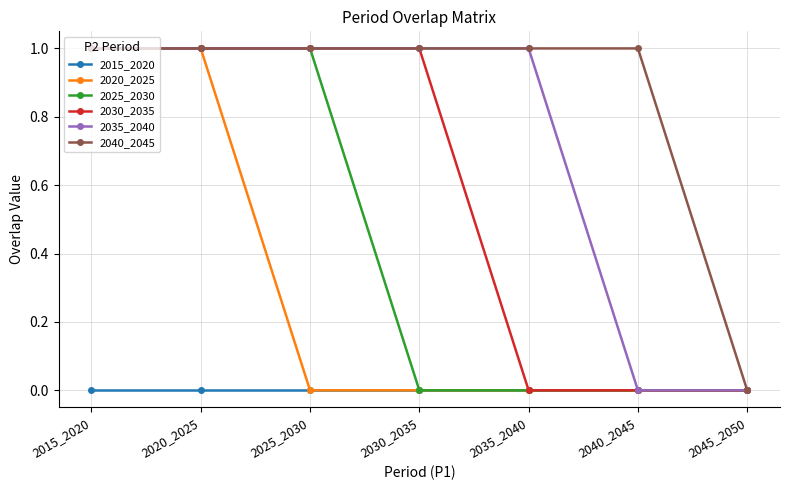

What is the value of the 2030_2035 point at the 2nd from the left?

1